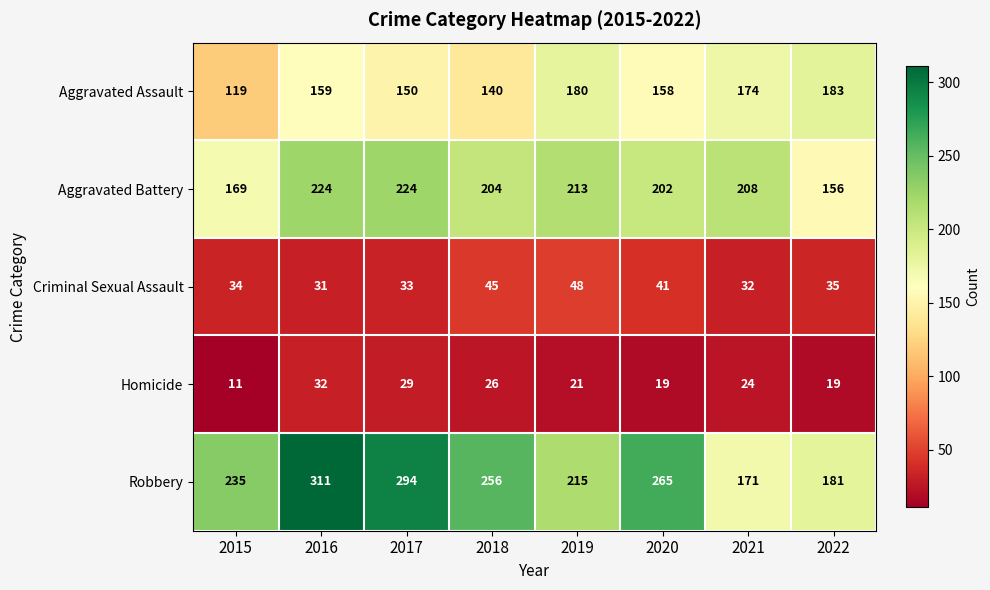

What is the difference between the Robbery values at 2015 and 2017?

59